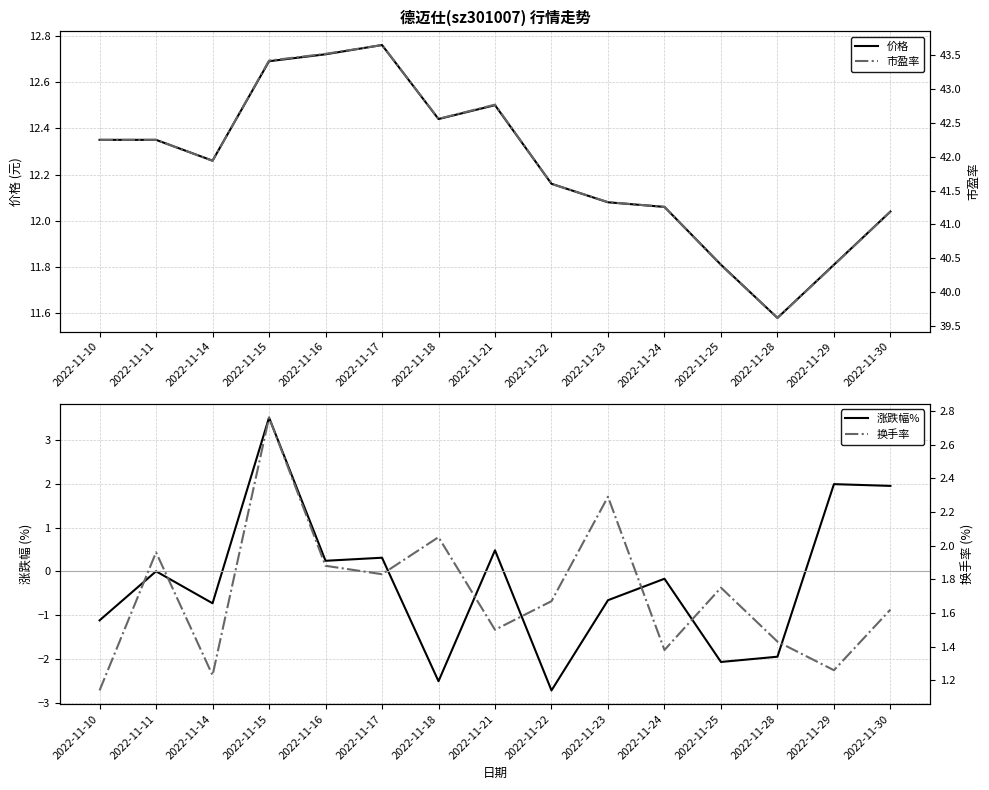

What is the difference between the second highest and minimum values in the 换手率 series?

1.2